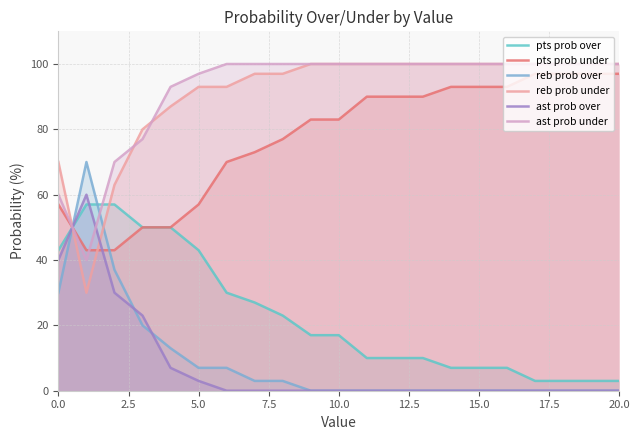

How many lines are shown in the chart?

6